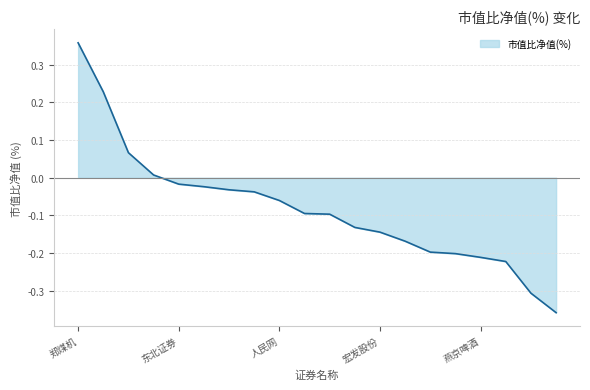

Does the chart have visible grid lines?

Yes